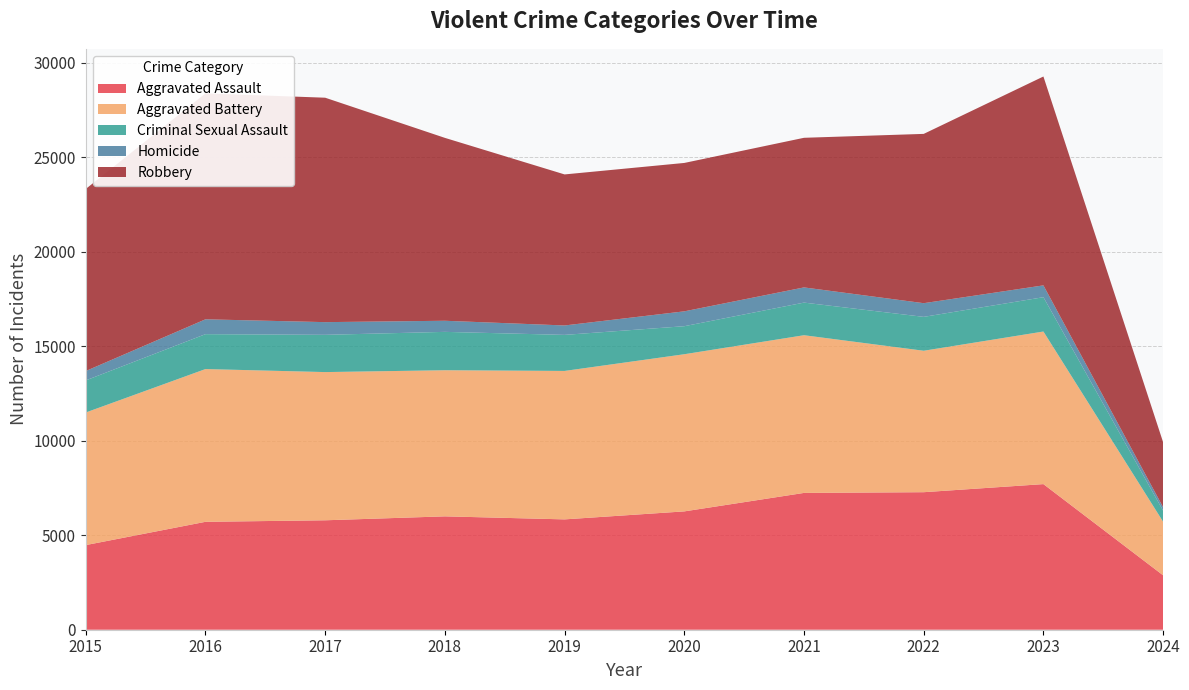

Reading left to right, what are all the values shown in this chart?

Aggravated Assault: 2015=4480	2016=5712	2017=5793	2018=6001	2019=5841	2020=6264	2021=7242	2022=7280	2023=7708	2024=2880
Aggravated Battery: 2015=7019	2016=8086	2017=7845	2018=7735	2019=7858	2020=8319	2021=8347	2022=7487	2023=8077	2024=2835
Criminal Sexual Assault: 2015=1699	2016=1848	2017=1972	2018=2031	2019=1908	2020=1484	2021=1727	2022=1794	2023=1817	2024=586
Homicide: 2015=496	2016=786	2017=672	2018=588	2019=499	2020=787	2021=804	2022=724	2023=626	2024=182
Robbery: 2015=9638	2016=11960	2017=11880	2018=9681	2019=7995	2020=7855	2021=7920	2022=8962	2023=11057	2024=3439